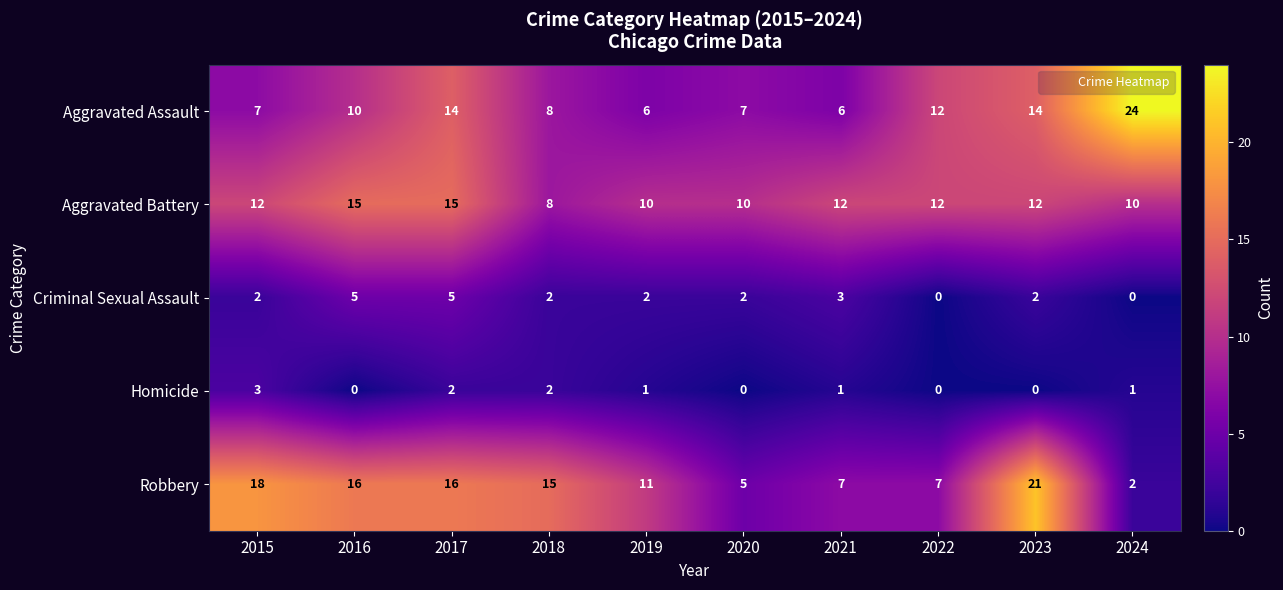

What is the lowest value of the Aggravated Assault series?

6